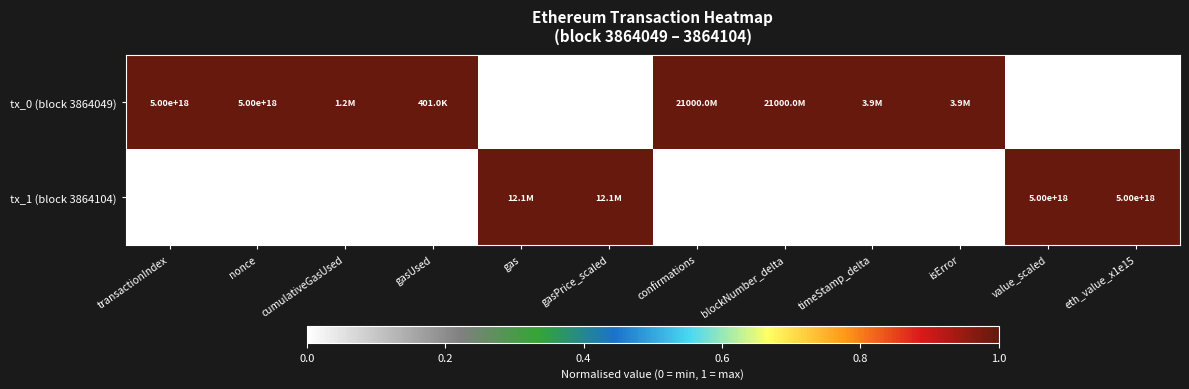

True or false: tx_1 (block 3864104) has a value of 91 at transactionIndex.

False